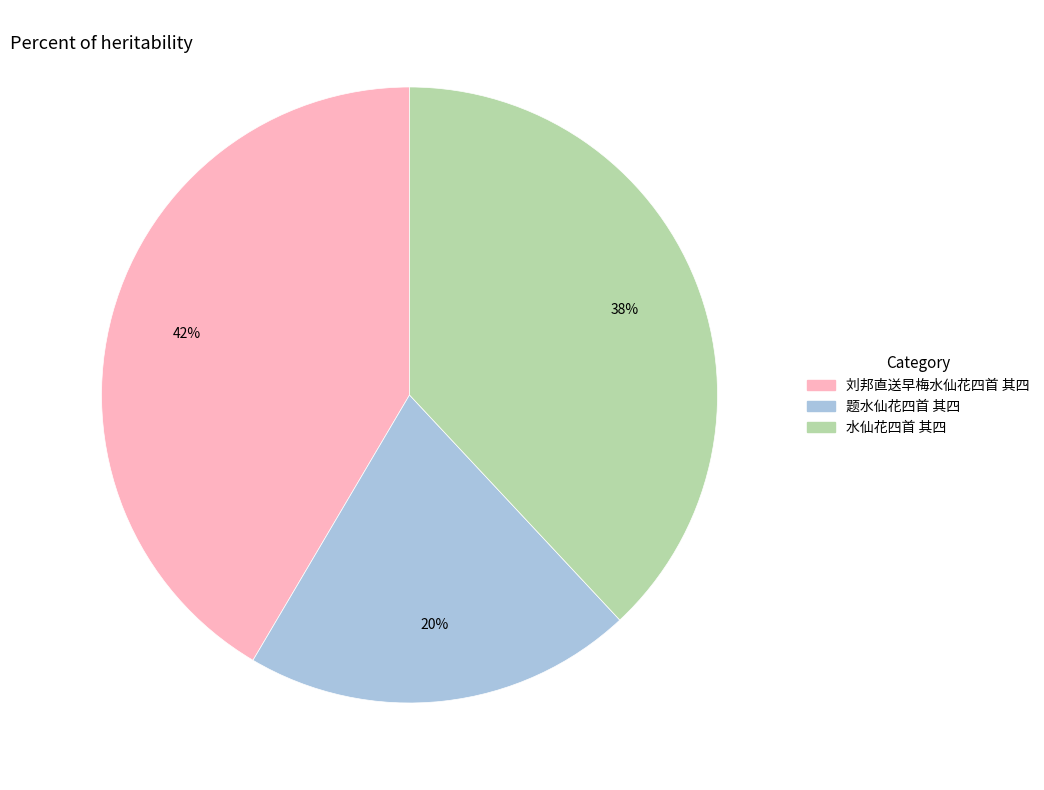

Count the number of slices in the pie.

3